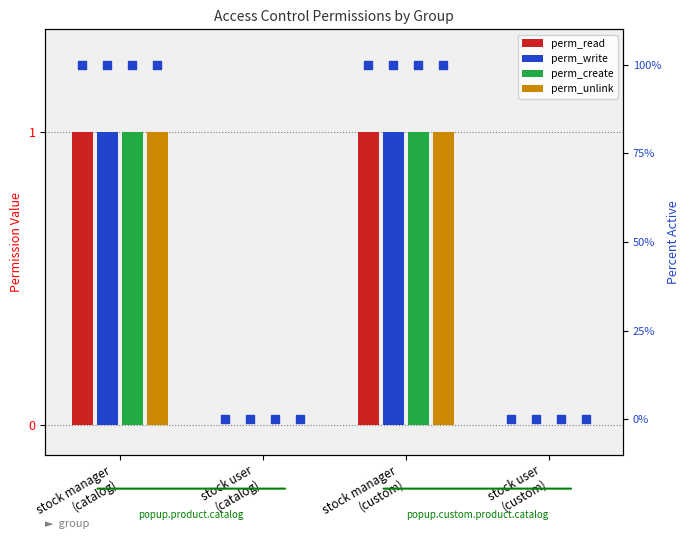

What is the total value across all series at stock manager
(catalog)?

4